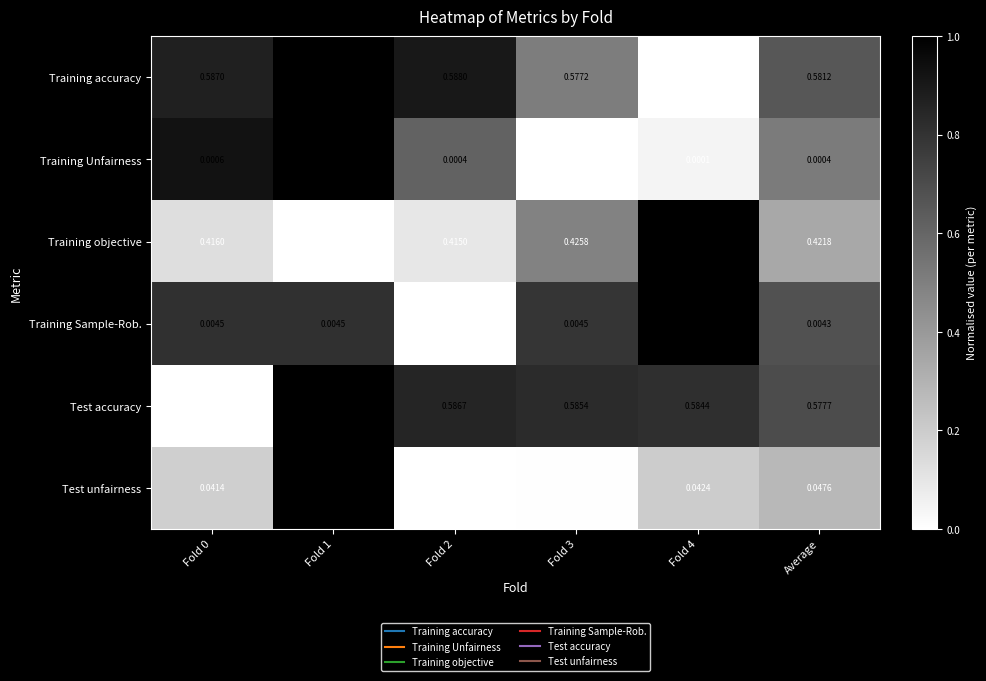

Which series has the largest total across all categories?

Training accuracy